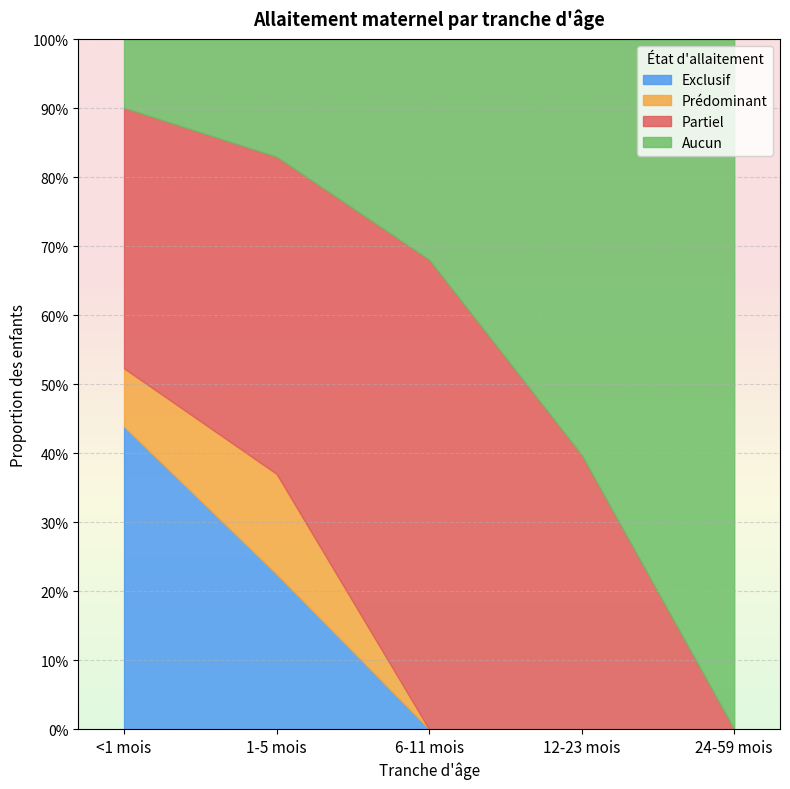

Count the Exclusif values in the range 0 to 1.

5